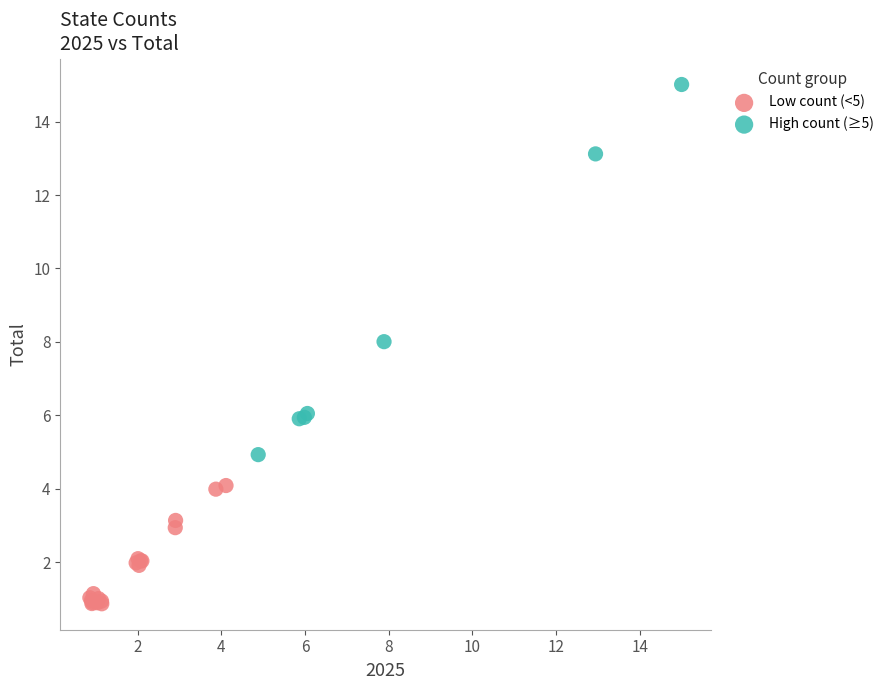

Which series contains the highest Y value?

High count (≥5)